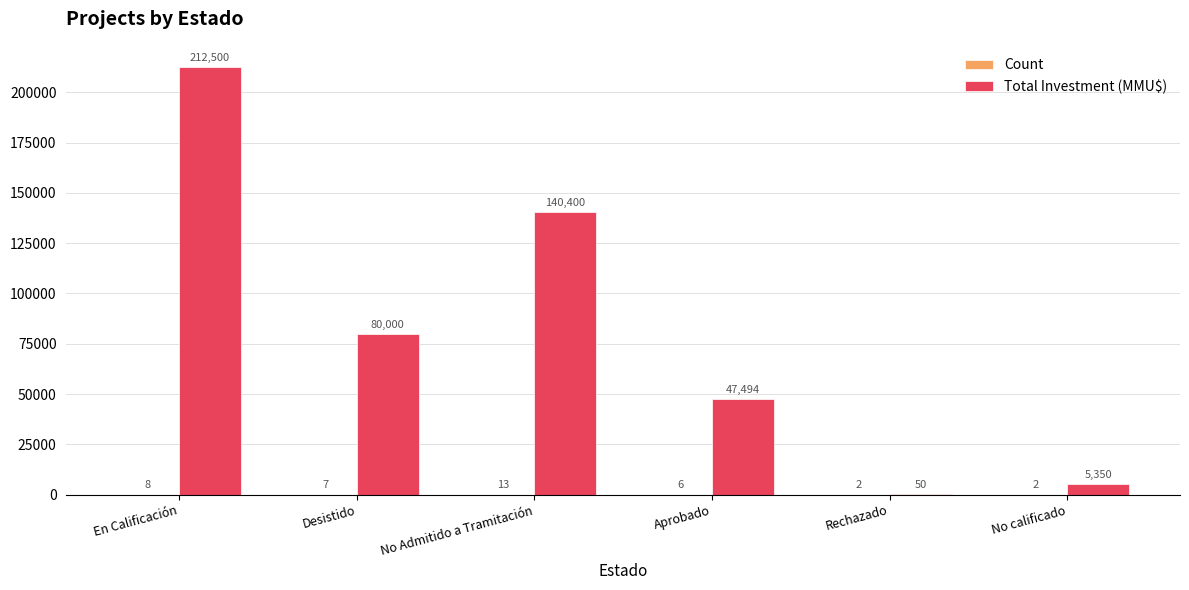

What is the sum of all Total Investment (MMU$) values?

485794